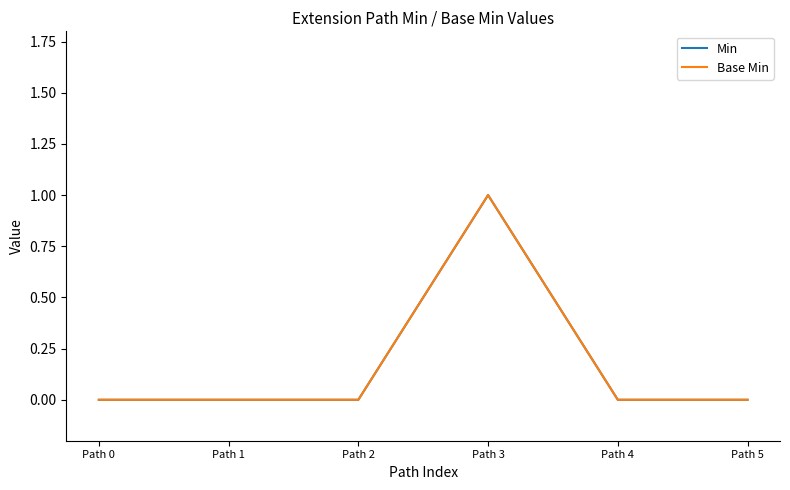

At which category is the sum across all series the highest?

Path 3